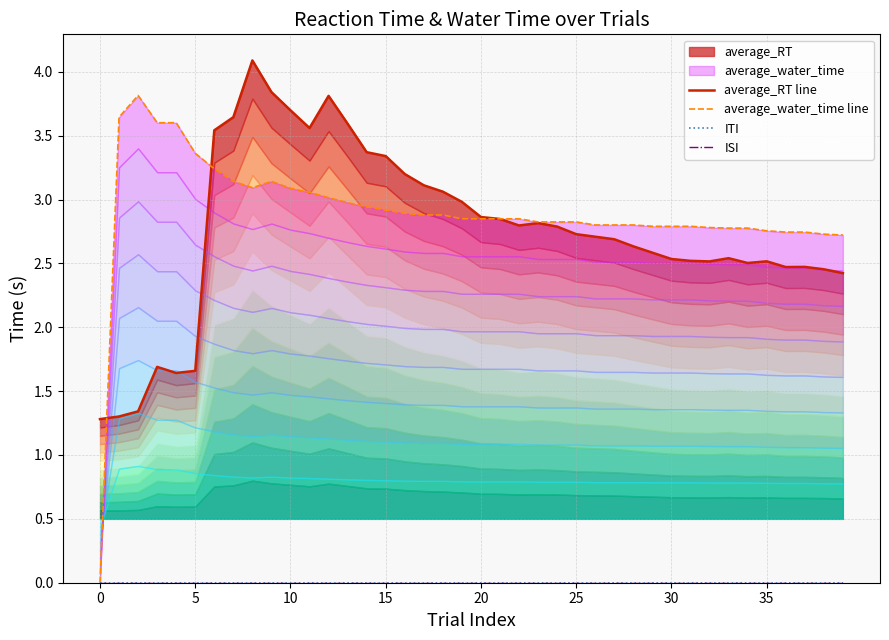

At 21, list the series in order from largest to smallest.

average_water_time line, average_RT line, ITI, ISI